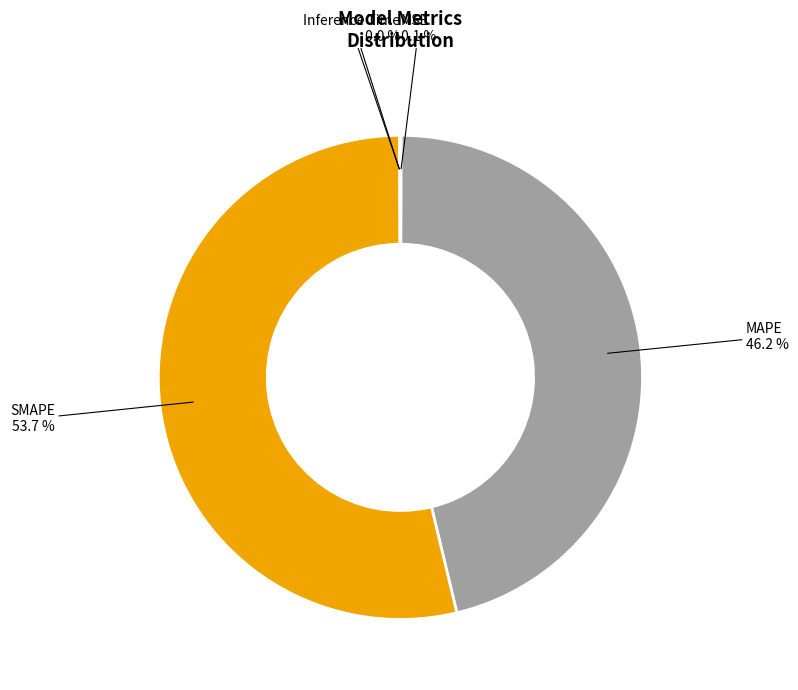

What is the largest slice in the pie chart?

SMAPE